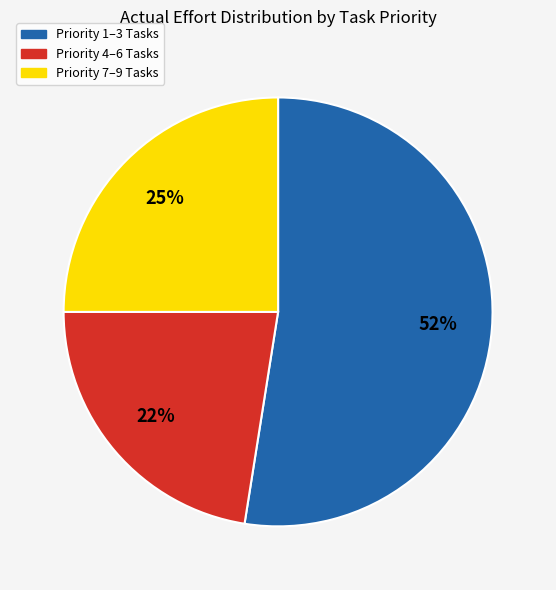

Between Priority 1–3 Tasks and Priority 7–9 Tasks, which is larger?

Priority 1–3 Tasks